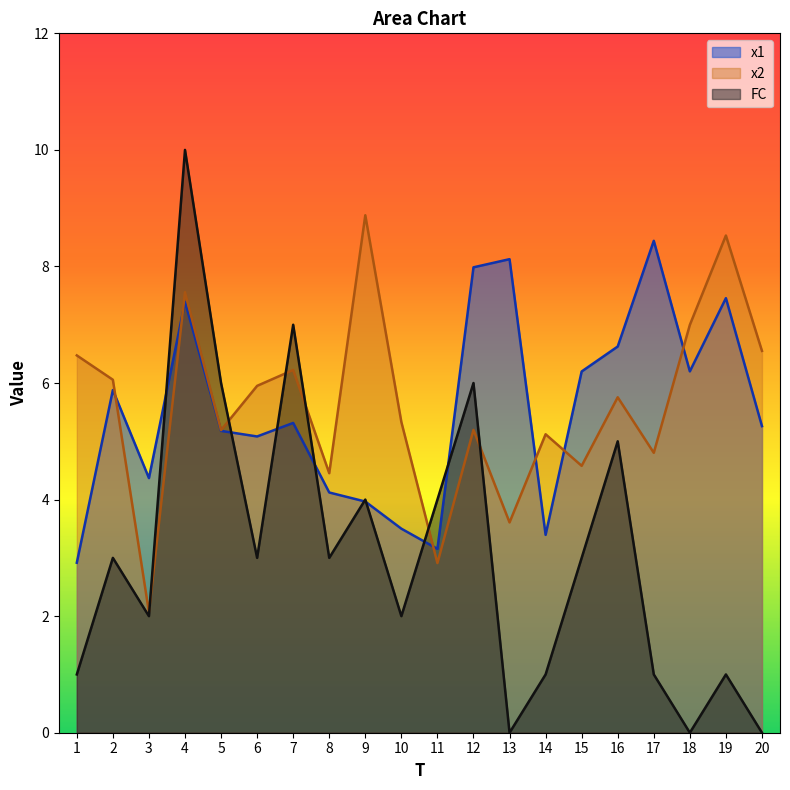

Between 8 and 16, which series saw the biggest shift?

x1